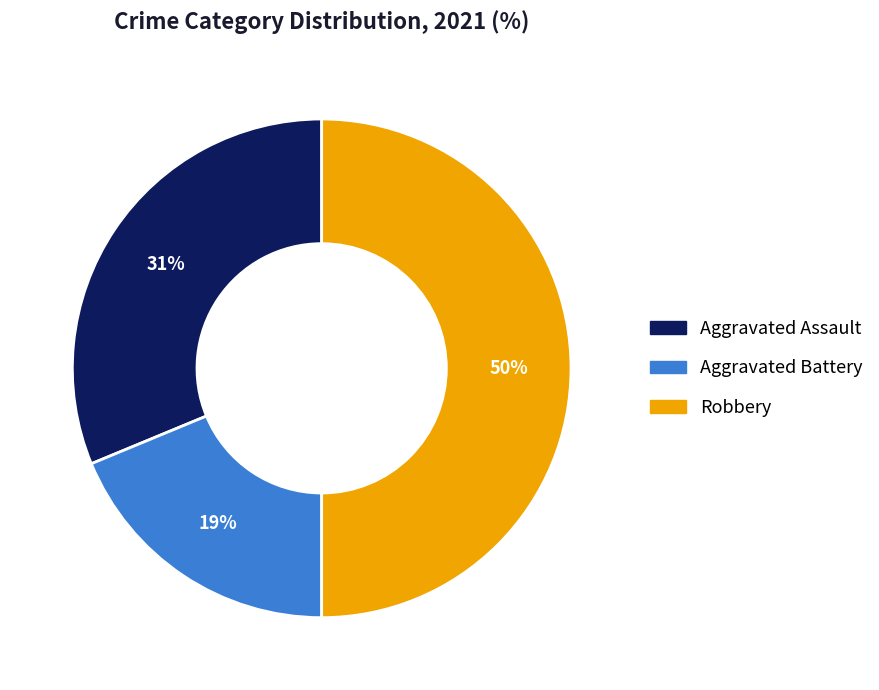

To the nearest percent, what is the difference between the largest and smallest slice percentages?

31%